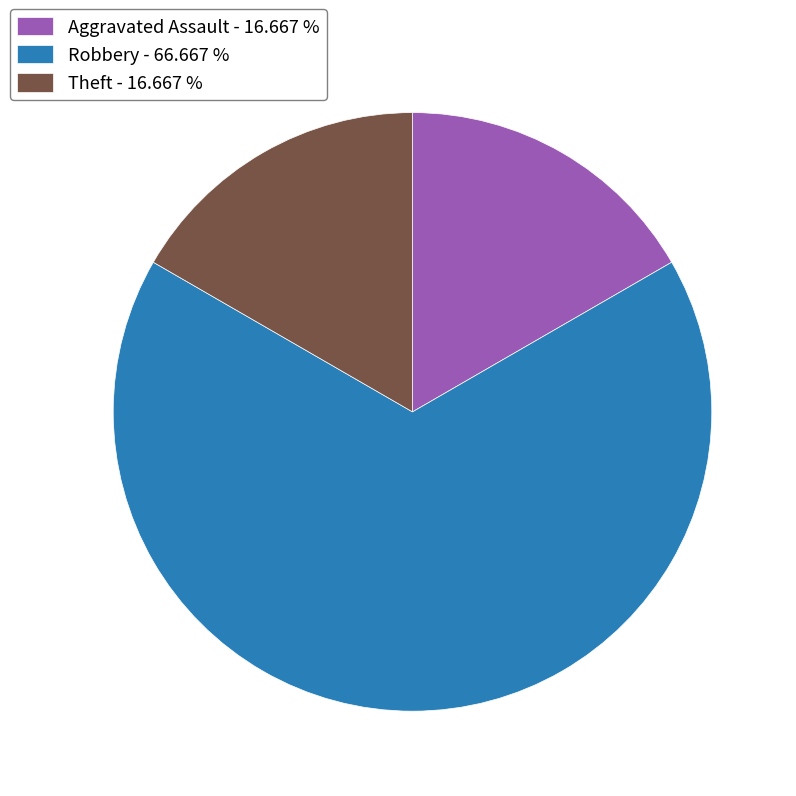

Which slice represents more than half of the pie?

Robbery - 66.667 %